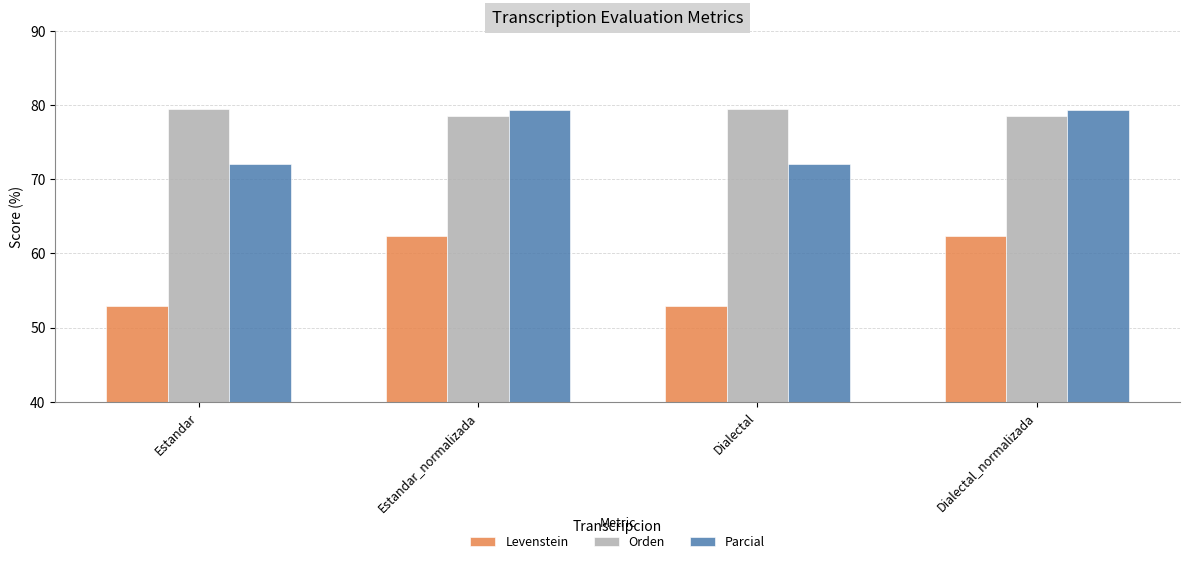

The Orden series shows 139.3 at Dialectal. True or false?

False